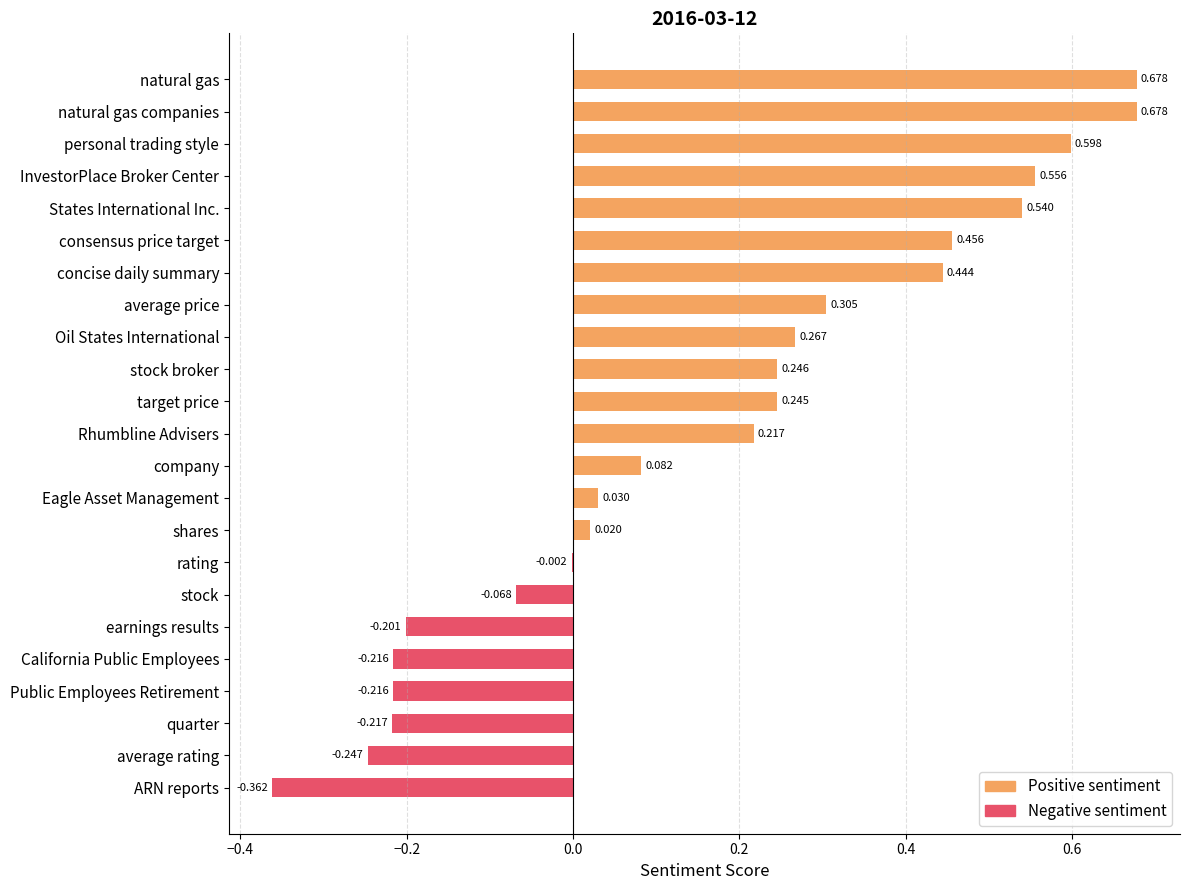

Between ARN reports and stock broker, which is larger?

stock broker